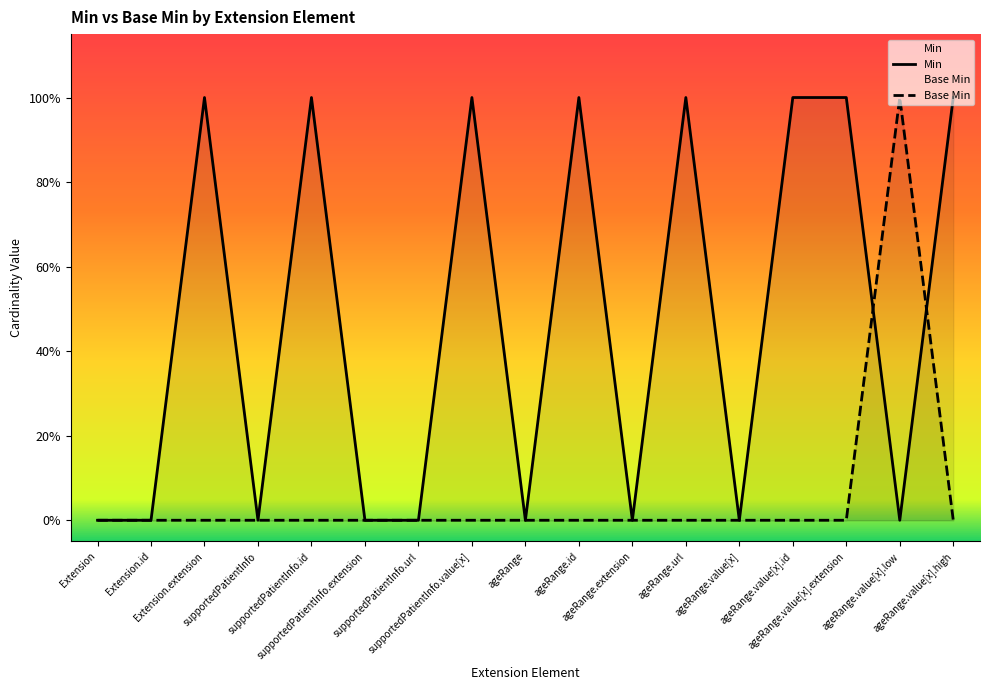

Does the chart display data point markers on the line(s)?

No